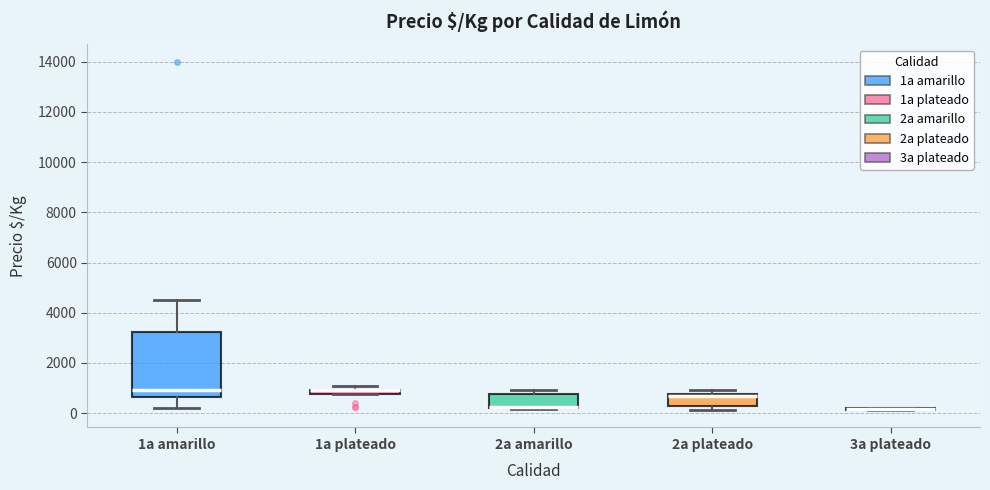

Comparing the boxes themselves (not the whiskers), which one is the tallest?

1a amarillo